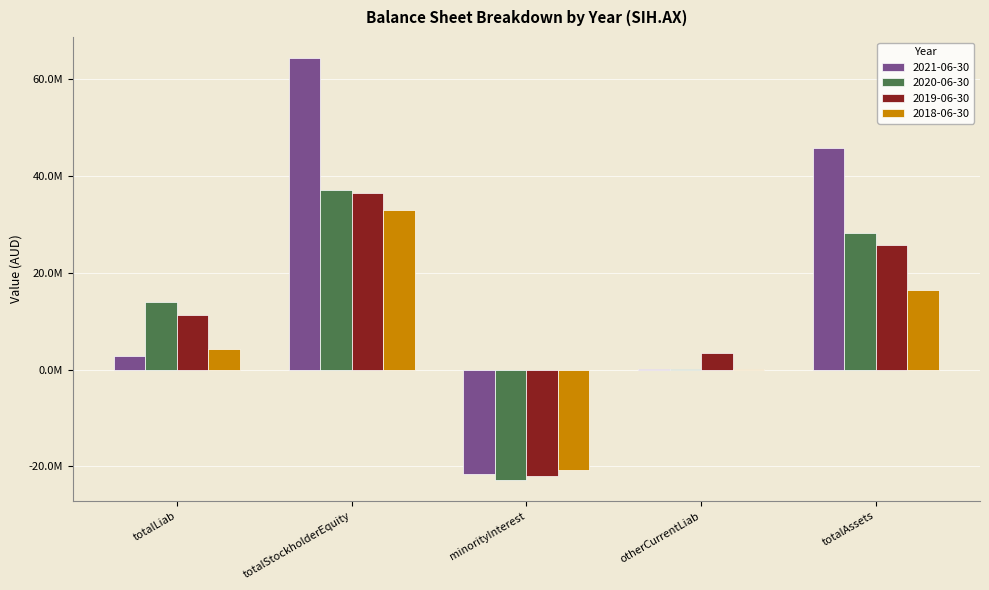

What is the sum of all 2019-06-30 values?

54858865